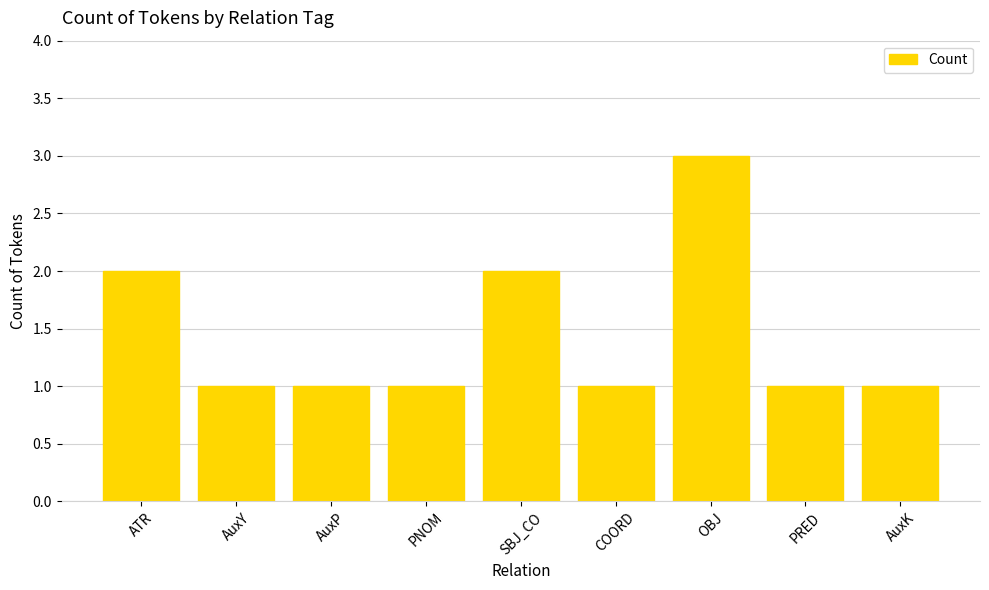

What is the difference between the second highest and second lowest values?

1